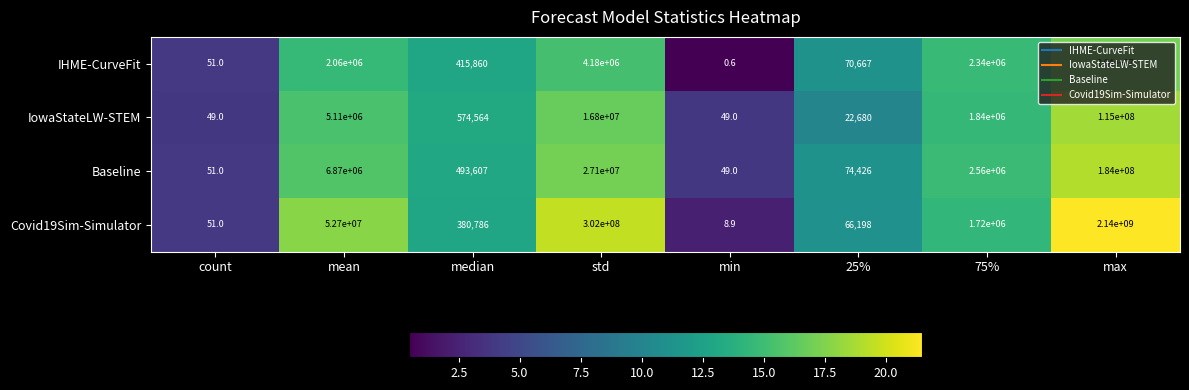

The value of IHME-CurveFit at std is 2792710.8. True or false?

False